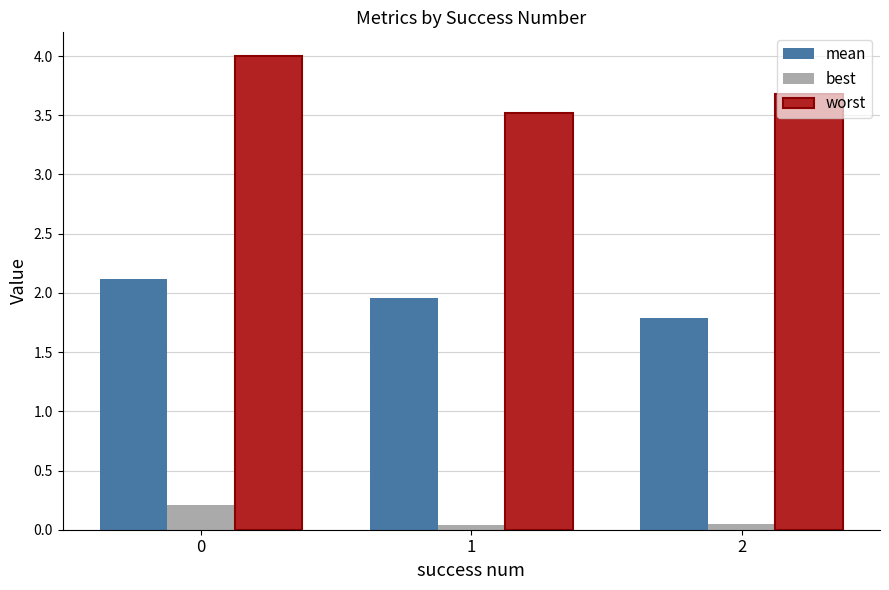

Which series has the largest range (max minus min)?

worst